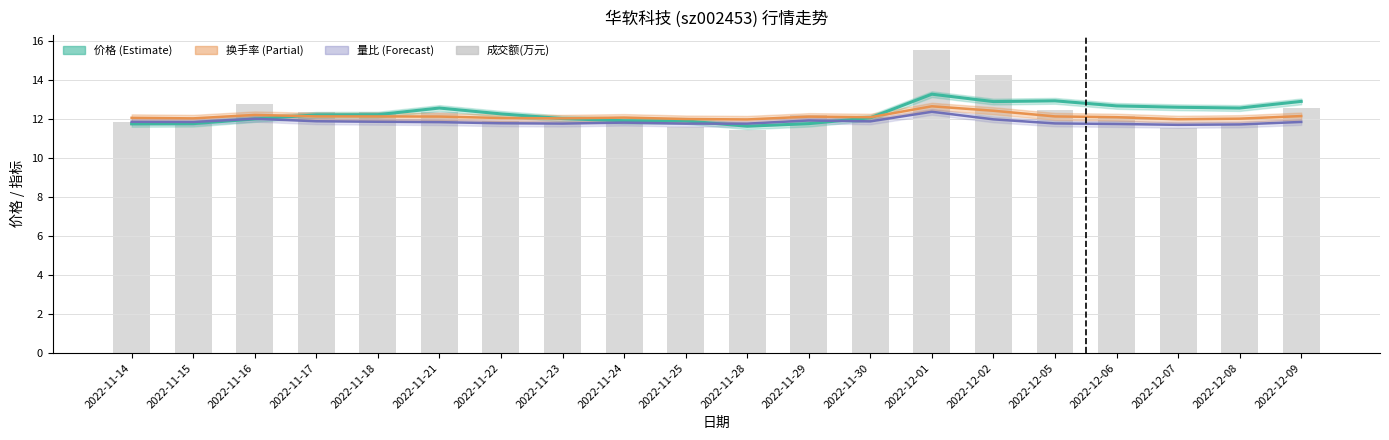

What position from the left is 2022-11-16?

3